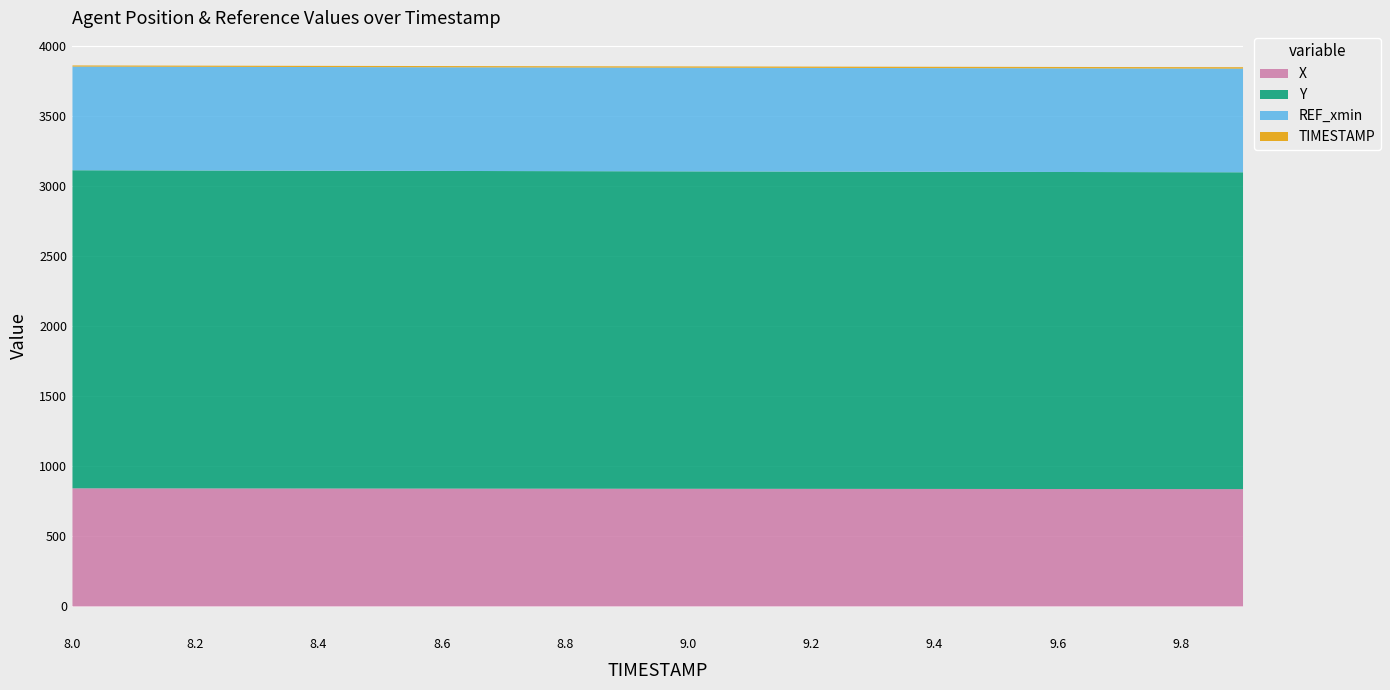

Reading left to right, what are all the values shown in this chart?

X: 843.2	842.9	842.6	842.2	841.9	841.6	841.3	841.0	840.7	840.4	840.1	839.8	839.5	839.3	839.0	838.7	838.4	838.1	837.8	837.6
Y: 2270.5	2270.0	2269.4	2268.9	2268.4	2267.9	2267.5	2267.0	2266.5	2266.1	2265.6	2265.1	2264.7	2264.2	2263.8	2263.3	2262.9	2262.4	2262.0	2261.6
REF_xmin: 740.1	740.1	740.1	740.1	740.1	740.1	740.1	740.1	740.1	740.1	740.1	740.1	740.1	740.1	740.1	740.1	740.1	740.1	740.1	740.1
TIMESTAMP: 8.0	8.1	8.2	8.3	8.4	8.5	8.6	8.7	8.8	8.9	9.0	9.1	9.2	9.3	9.4	9.5	9.6	9.7	9.8	9.9